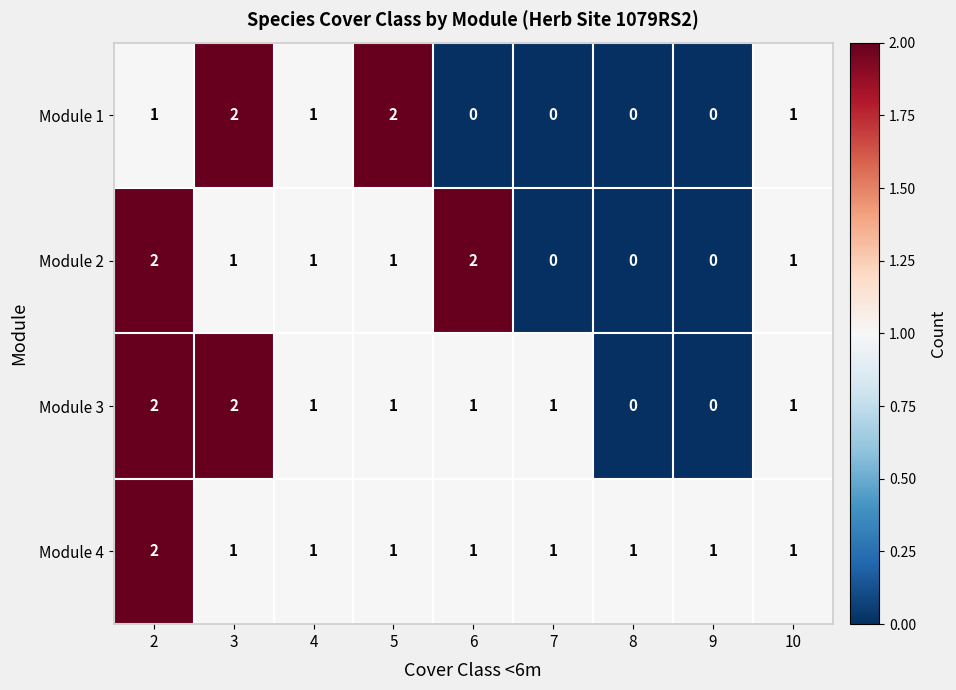

How many series are shown in this chart?

4